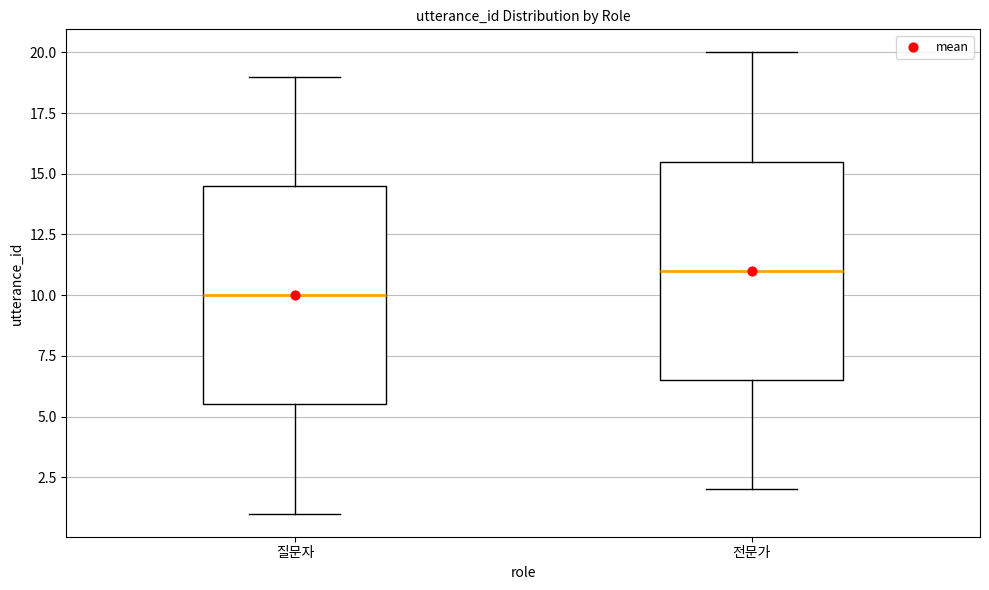

Reading left to right, transcribe this box plot: for each box, give where its median line is, the range the box spans, and where its two whiskers end, as read against the y-axis. The values are not printed on the chart, so give them approximately, as read against the axis.

질문자: median 10.0, box 5.5 to 14.5, whiskers 1.0 to 19.0
전문가: median 11.0, box 6.5 to 15.5, whiskers 2.0 to 20.0